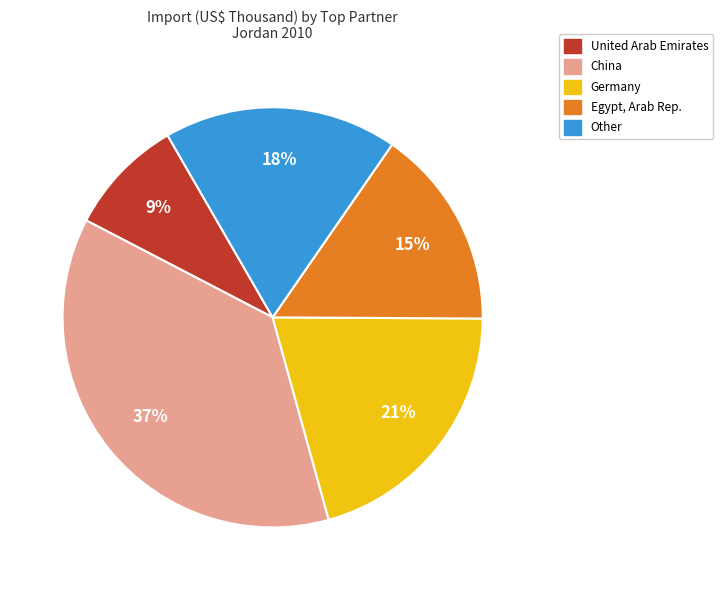

To the nearest percent, what is the average slice percentage?

20%